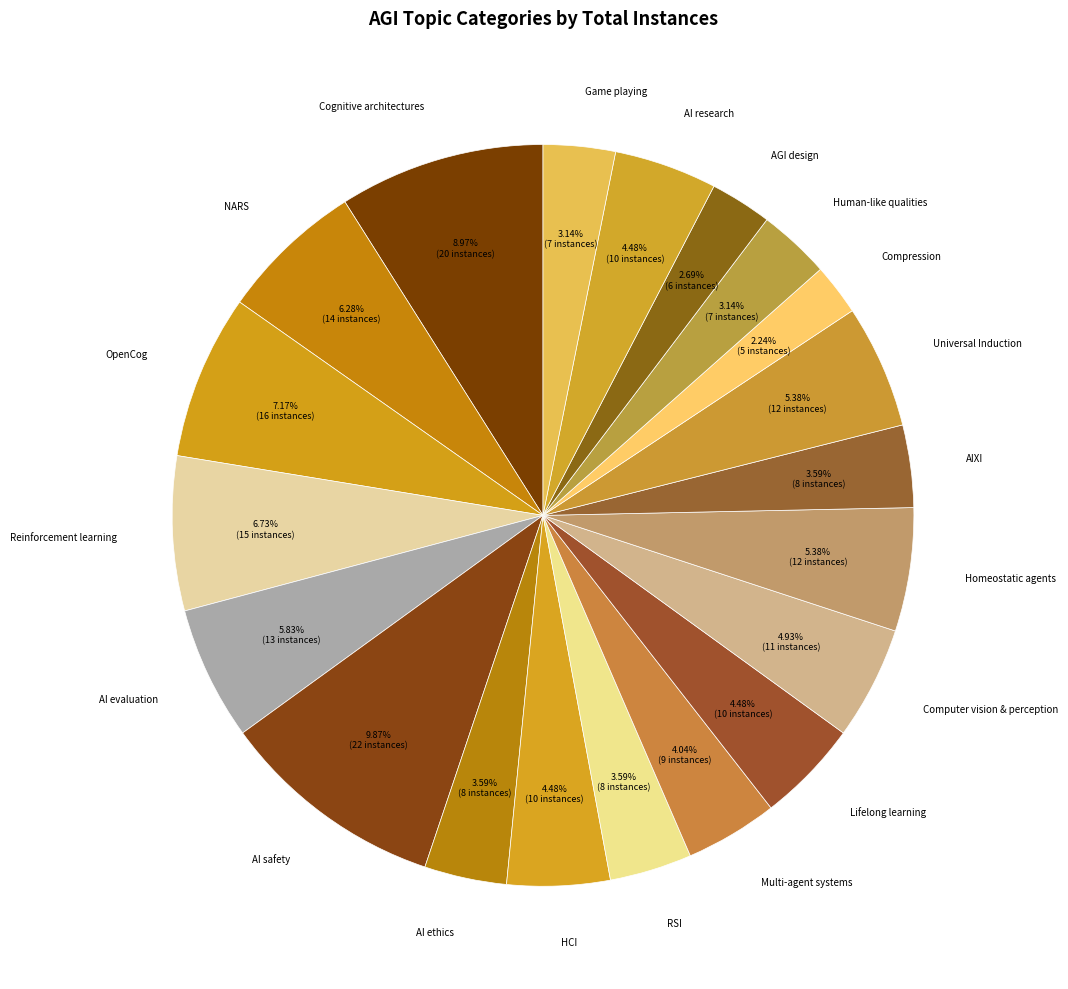

Combined, do AGI design and Multi-agent systems account for over 50%?

No